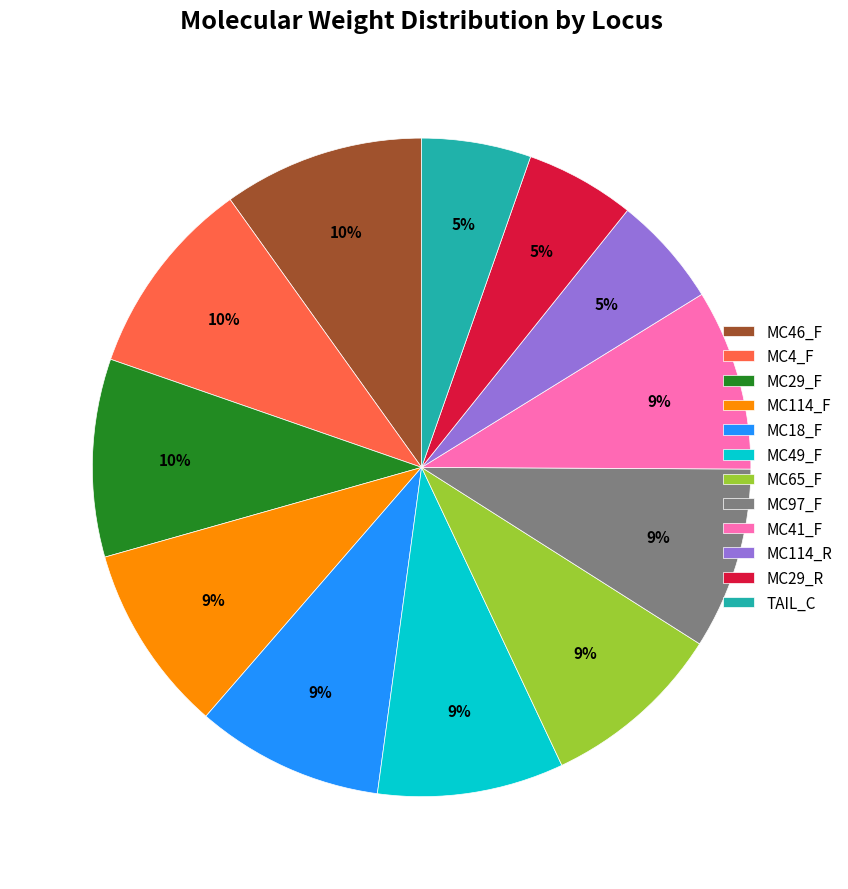

To the nearest percent, what is the combined percentage of MC65_F and MC97_F?

18%